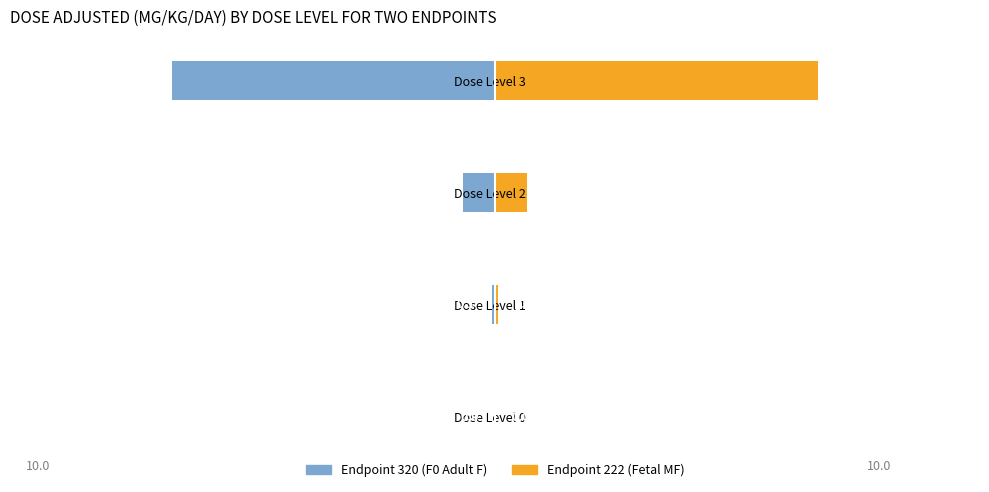

How many data points in Endpoint 222 (Fetal MF) are above 1?

1